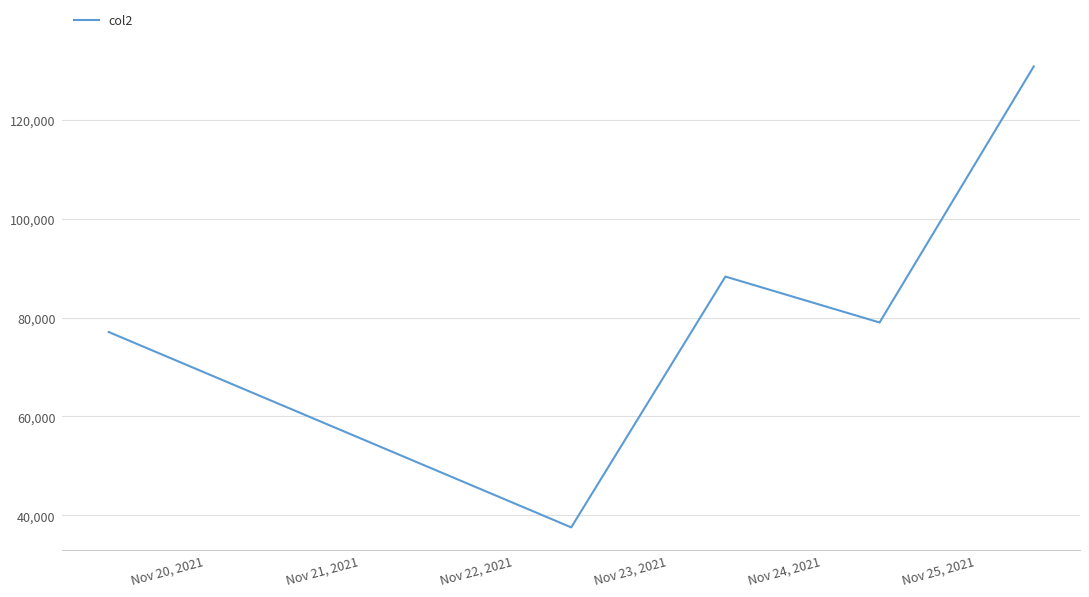

How many lines are shown in the chart?

1